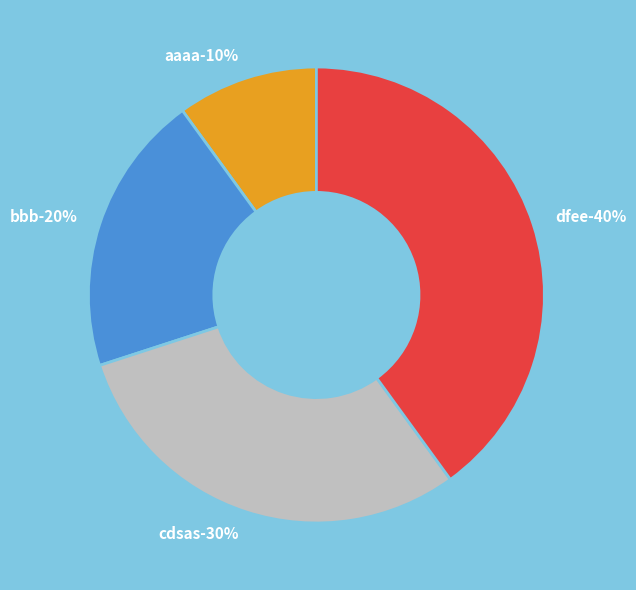

Which category has the biggest portion of the pie?

dfee